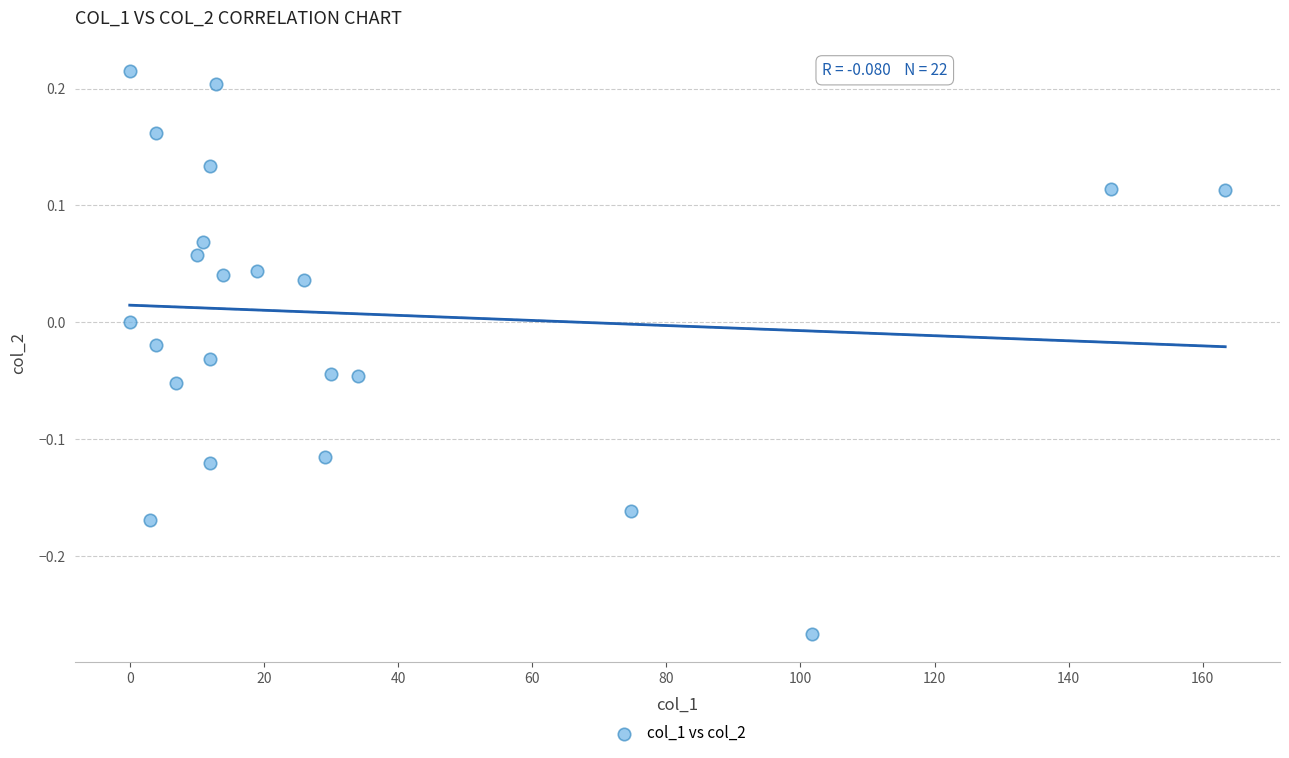

What is the range of Y values (max minus min)?

0.5